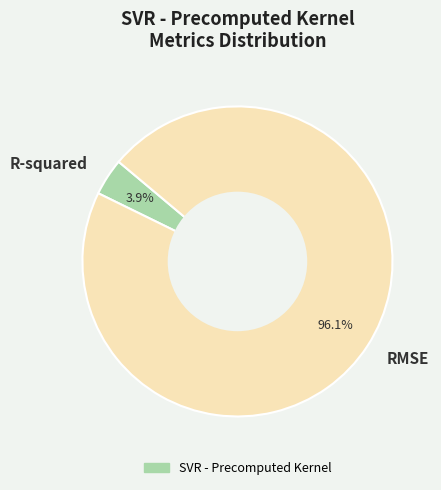

To the nearest percent, what is the combined percentage of R-squared and RMSE?

100%